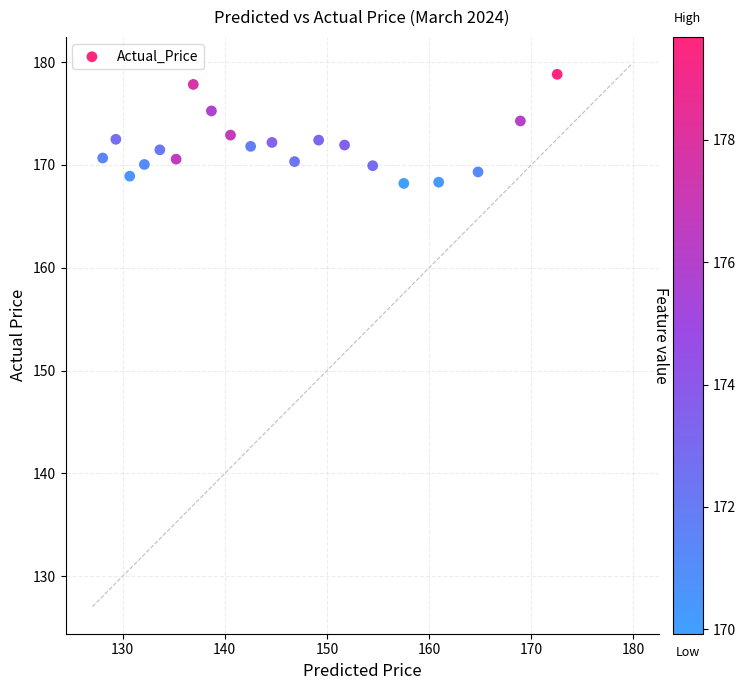

What is the range of X values (max minus min)?

44.5